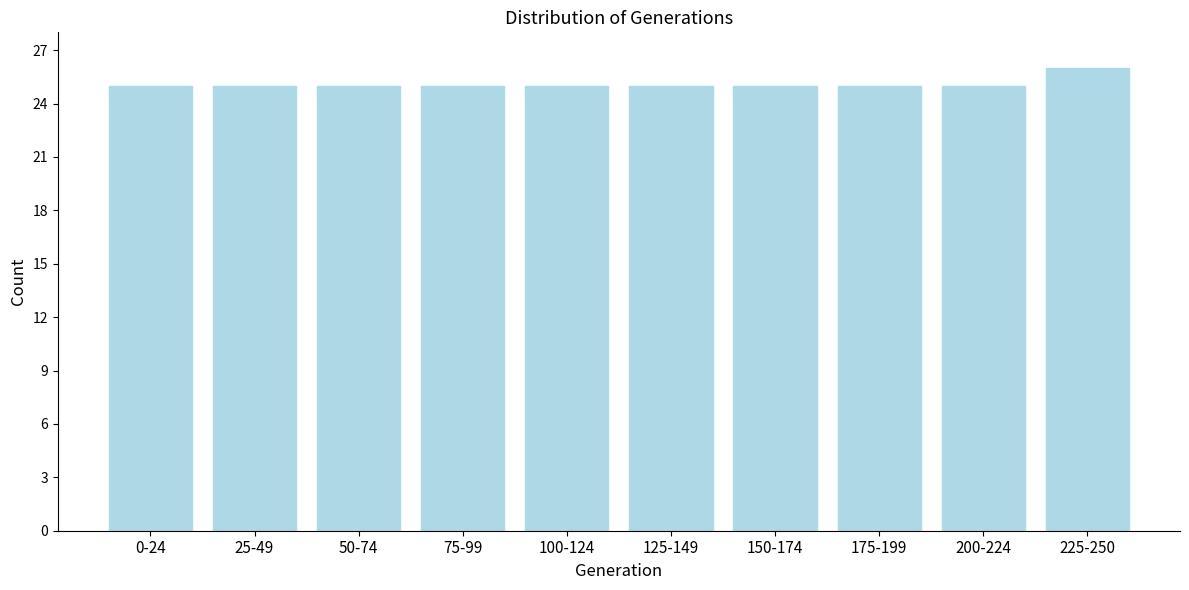

Reading left to right, transcribe all the data shown in this chart.

0-24=25	25-49=25	50-74=25	75-99=25	100-124=25	125-149=25	150-174=25	175-199=25	200-224=25	225-250=26